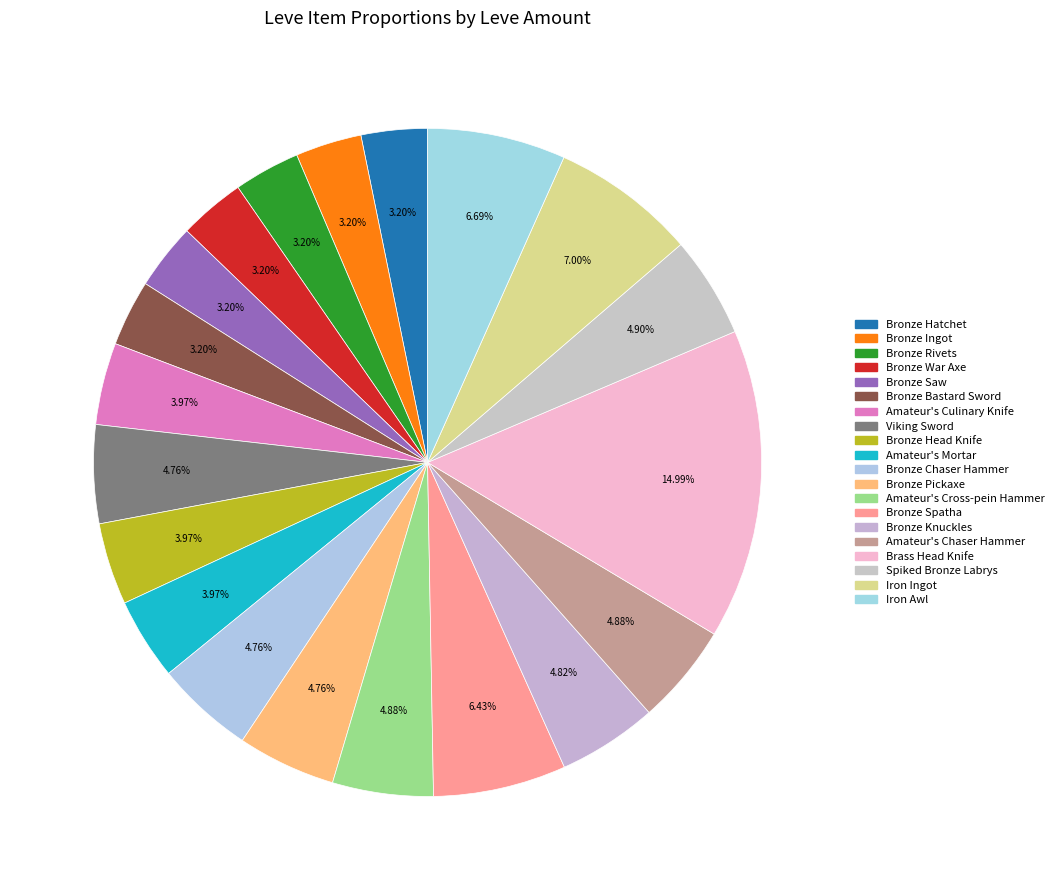

The Amateur's Culinary Knife slice represents 4% of the pie. True or false?

True